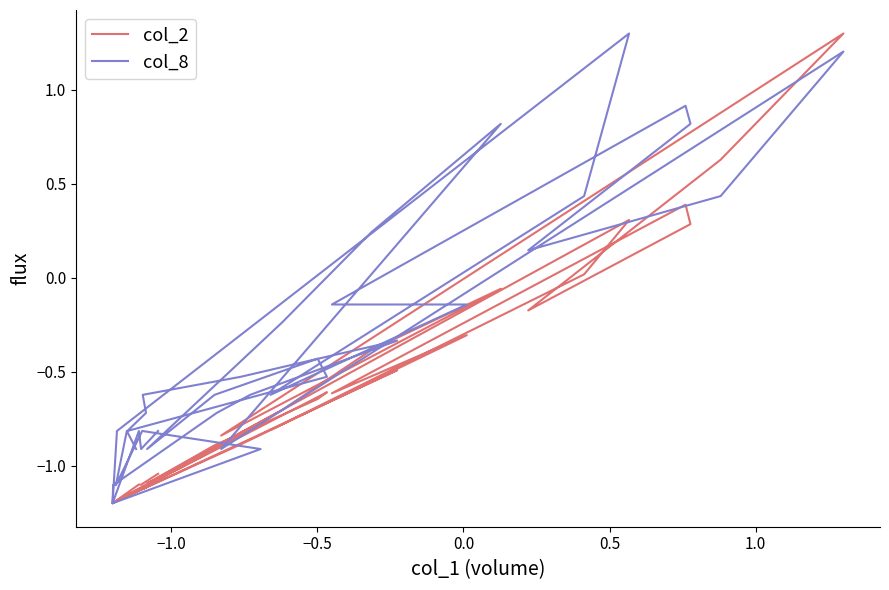

Is it true that col_8 equals -1.2 at 38?

False